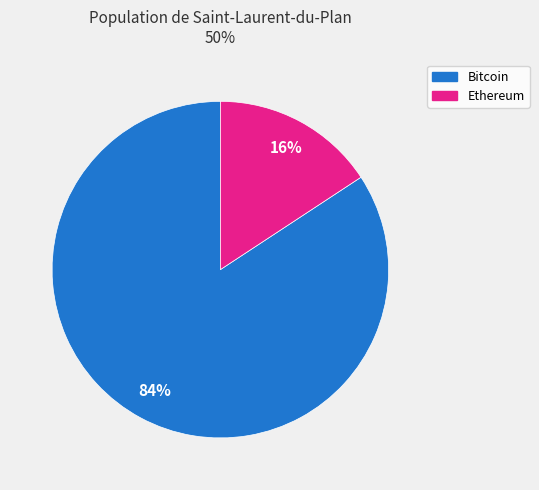

What is the smallest slice in the pie chart?

Ethereum